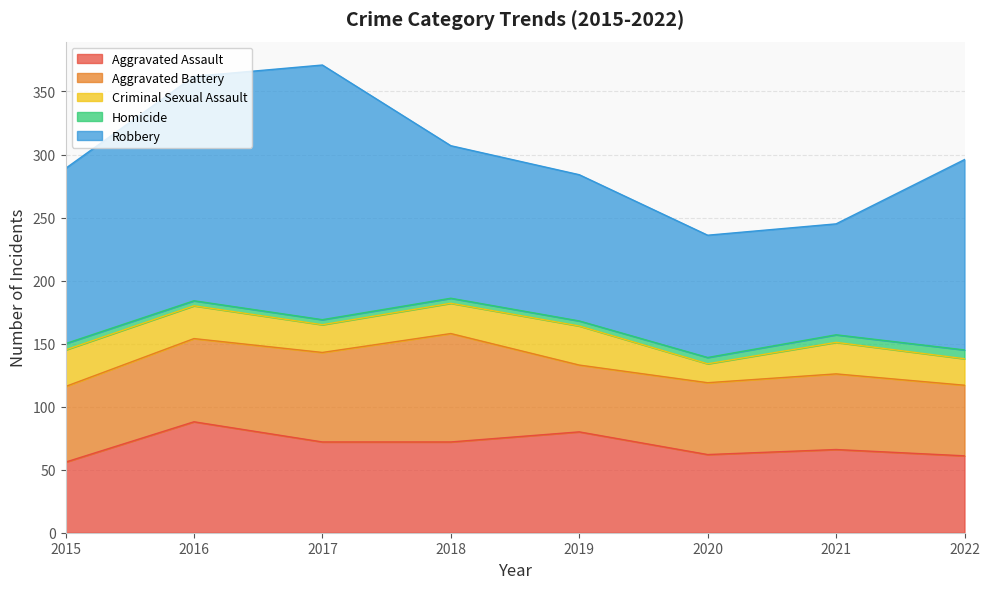

At which label does Robbery reach its peak?

2017